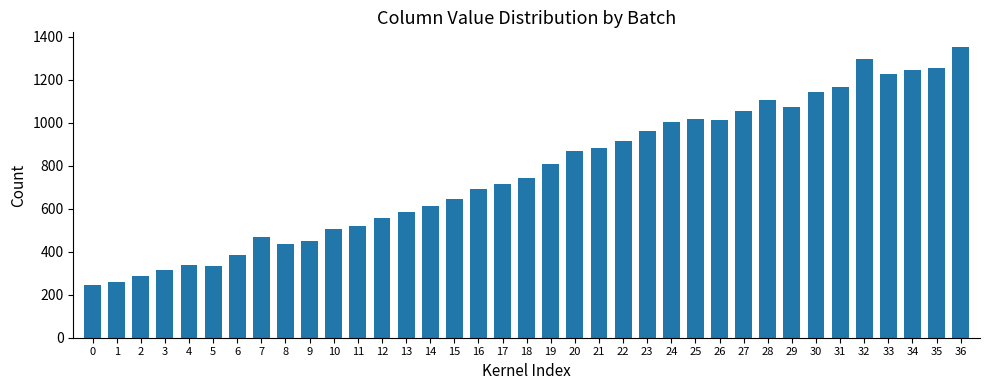

What is the change in value from 13 to 30?

+556.4